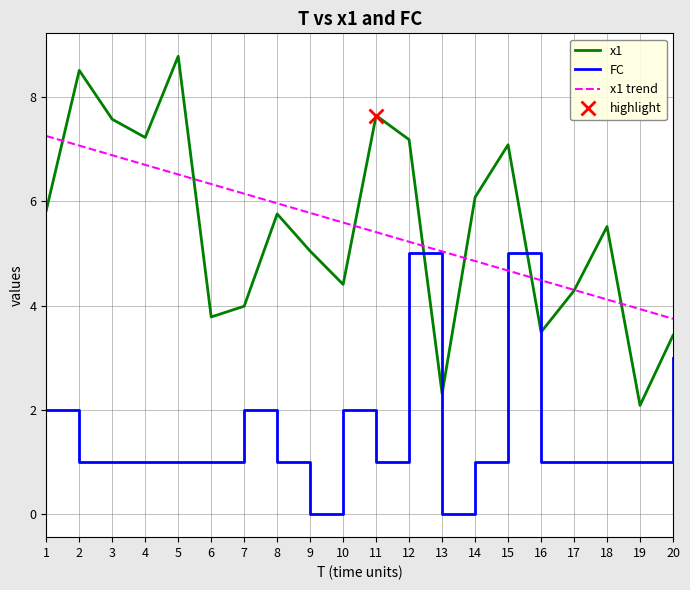

What is the total value across all series at 3?

15.5